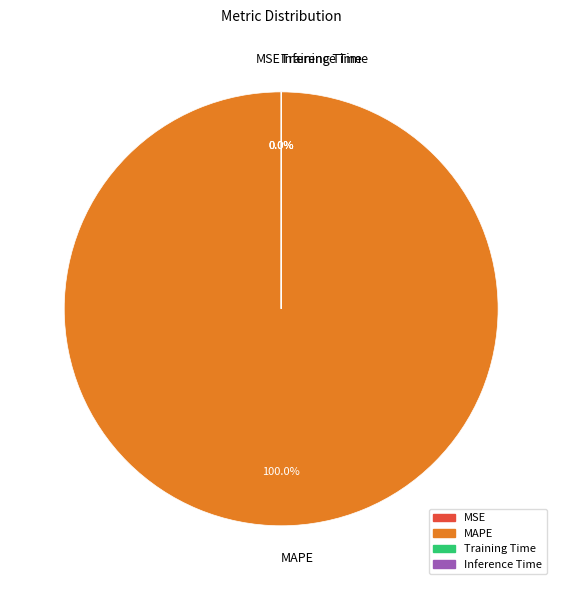

To the nearest percent, what portion does MAPE represent?

100%